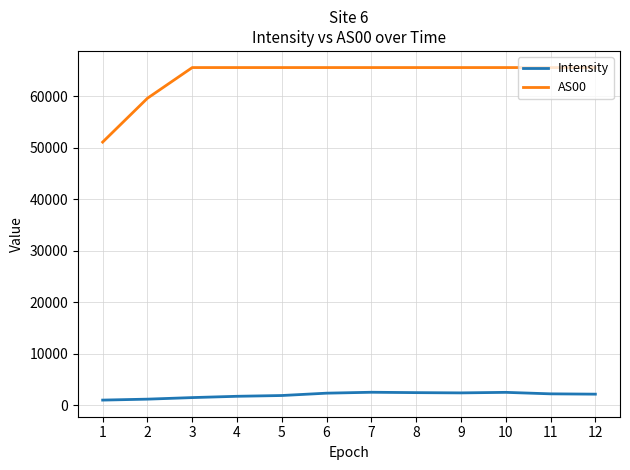

What is the approximate value of Intensity at 6?

2363.2